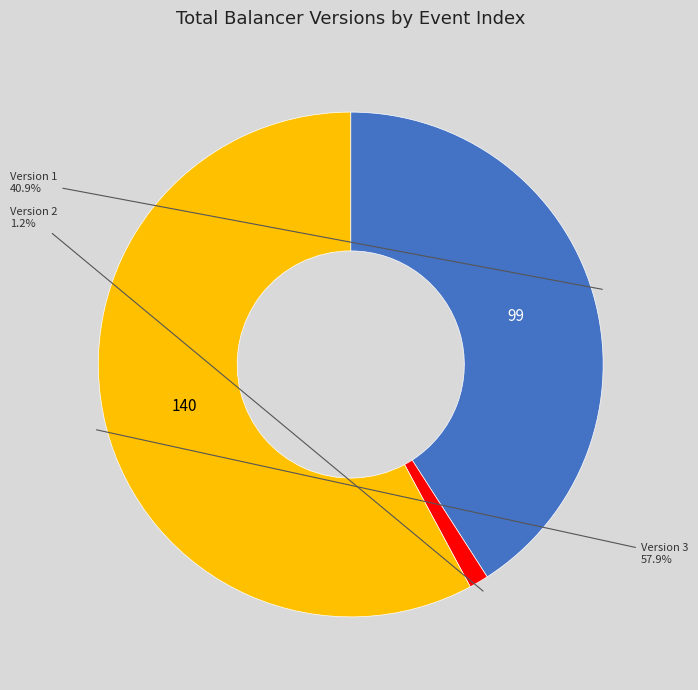

Does any single category account for the majority?

Yes